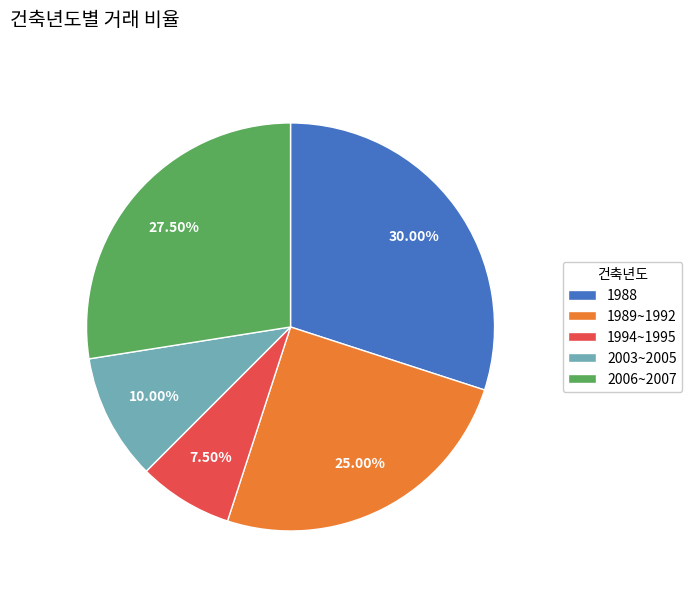

What is the smallest slice in the pie chart?

1994~1995